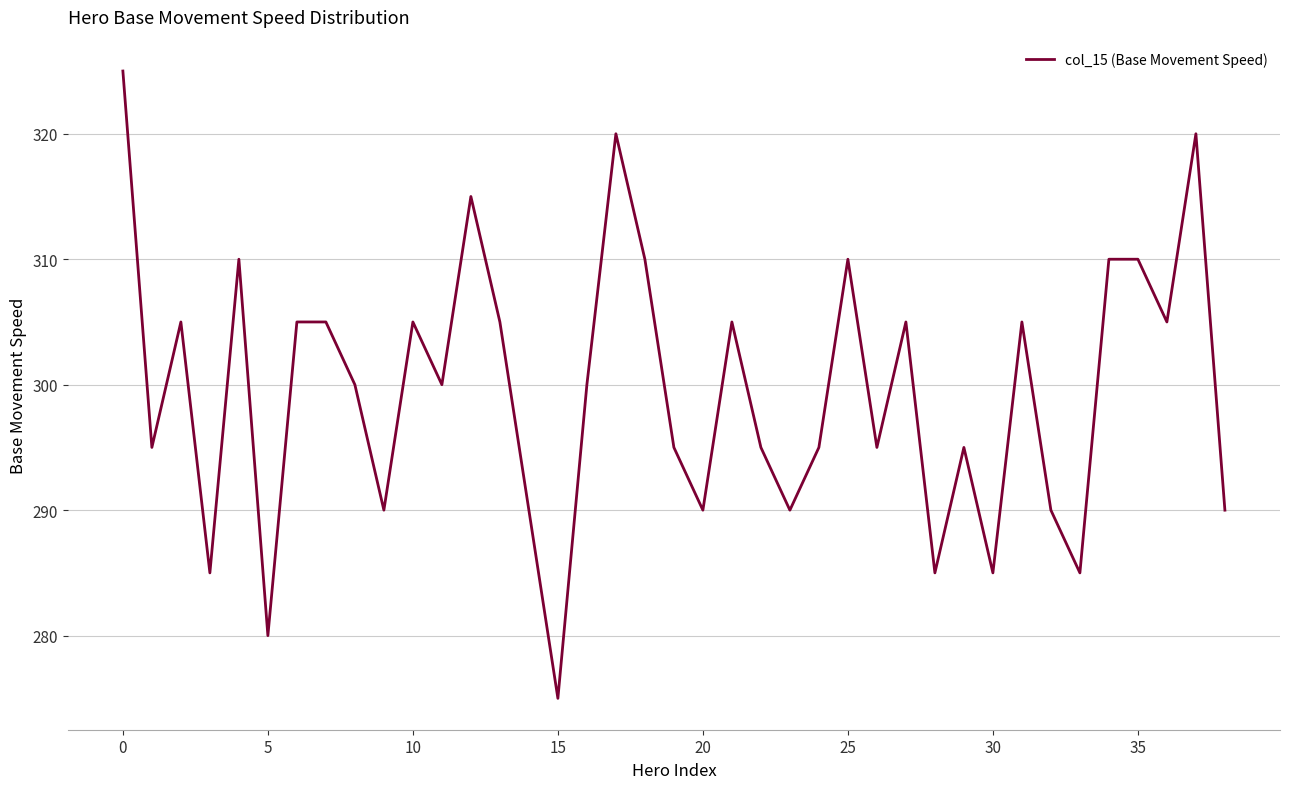

Count the values in the range 290 to 305.

24